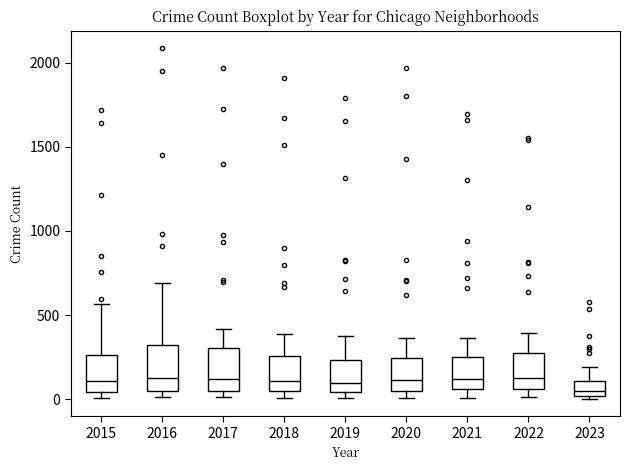

Reading left to right, transcribe this box plot: for each box, give where its median line is, the range the box spans, and where its two whiskers end, as read against the y-axis. The values are not printed on the chart, so give them approximately, as read against the axis.

2015: median 100, box 50 to 250, whiskers 0 to 550
2016: median 150, box 50 to 300, whiskers 0 to 700
2017: median 100, box 50 to 300, whiskers 0 to 400
2018: median 100, box 50 to 250, whiskers 0 to 400
2019: median 100, box 50 to 250, whiskers 0 to 400
2020: median 100, box 50 to 250, whiskers 0 to 350
2021: median 100, box 50 to 250, whiskers 0 to 350
2022: median 150, box 50 to 250, whiskers 0 to 400
2023: median 50, box 0 to 100, whiskers 0 to 200